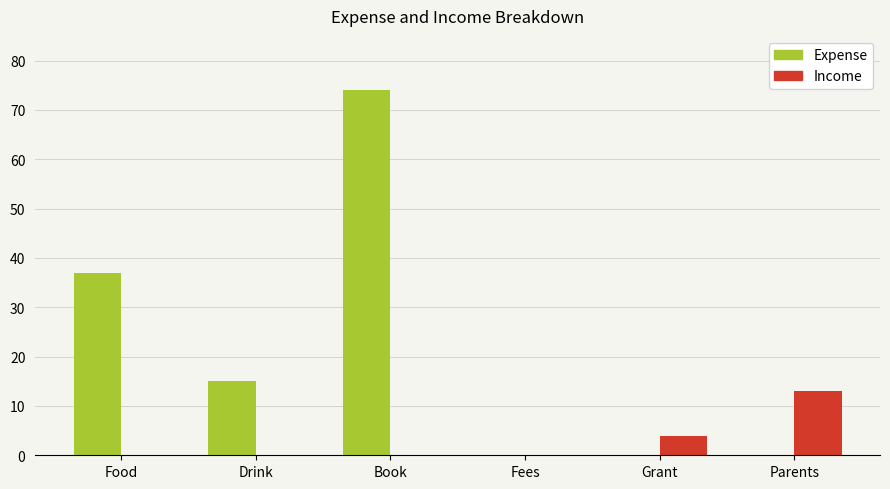

Reading left to right, transcribe all the data shown in this chart.

Expense: 37	15	74	0	0	0
Income: 0	0	0	0	4	13